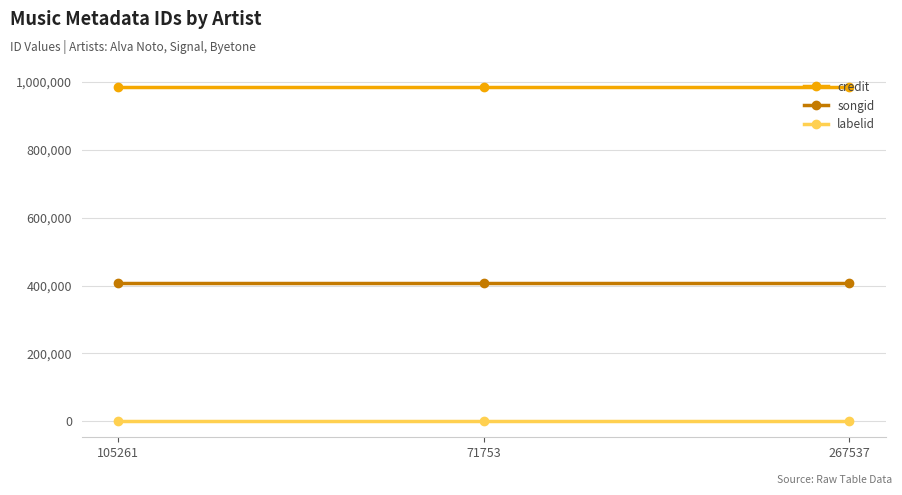

Reading left to right, extract all data points from this chart.

credit: 986097	986097	986097
songid: 406396	406396	406396
labelid: 2340	2340	2340